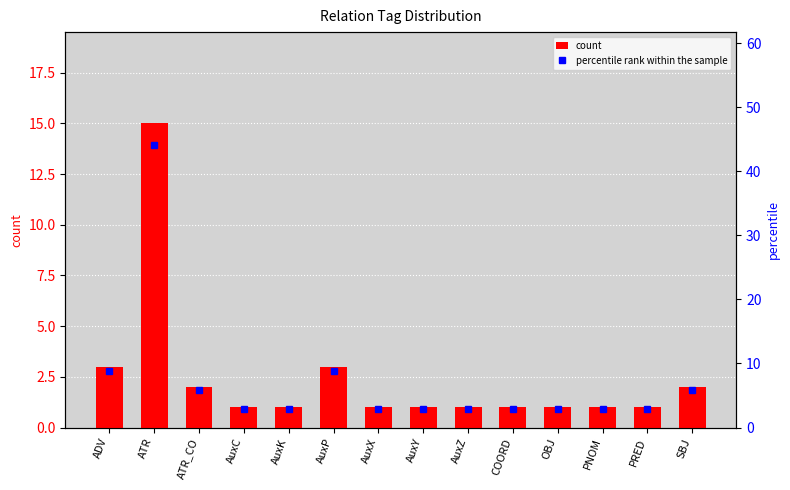

Which series has the largest total across all categories?

percentile rank within the sample